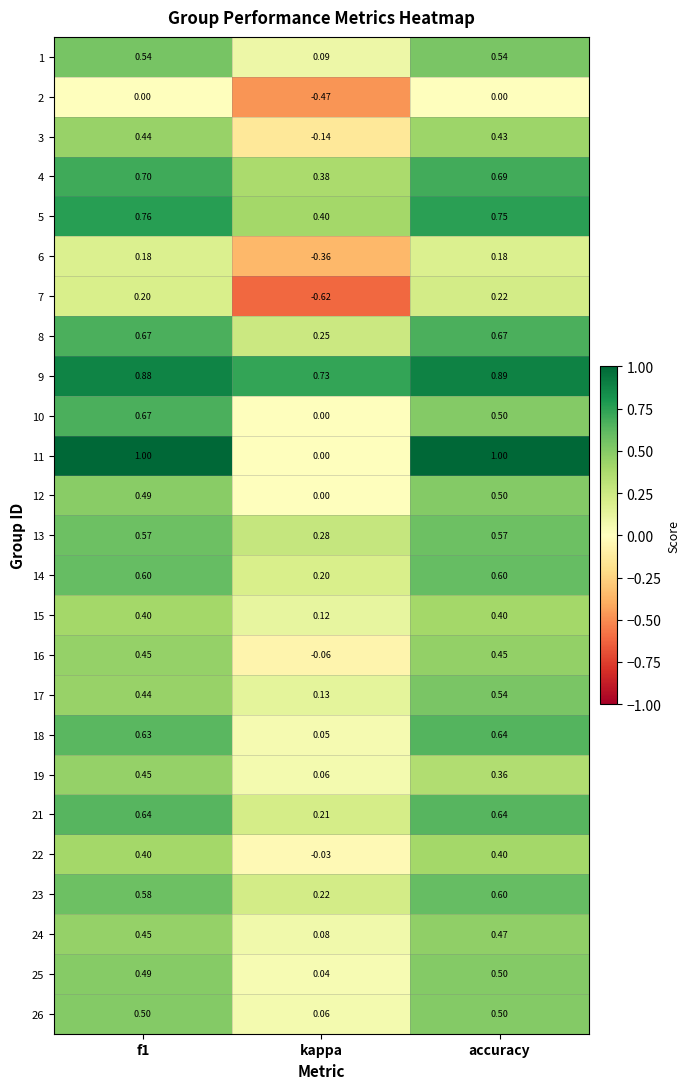

Where is 1 nearest to the value 0?

kappa